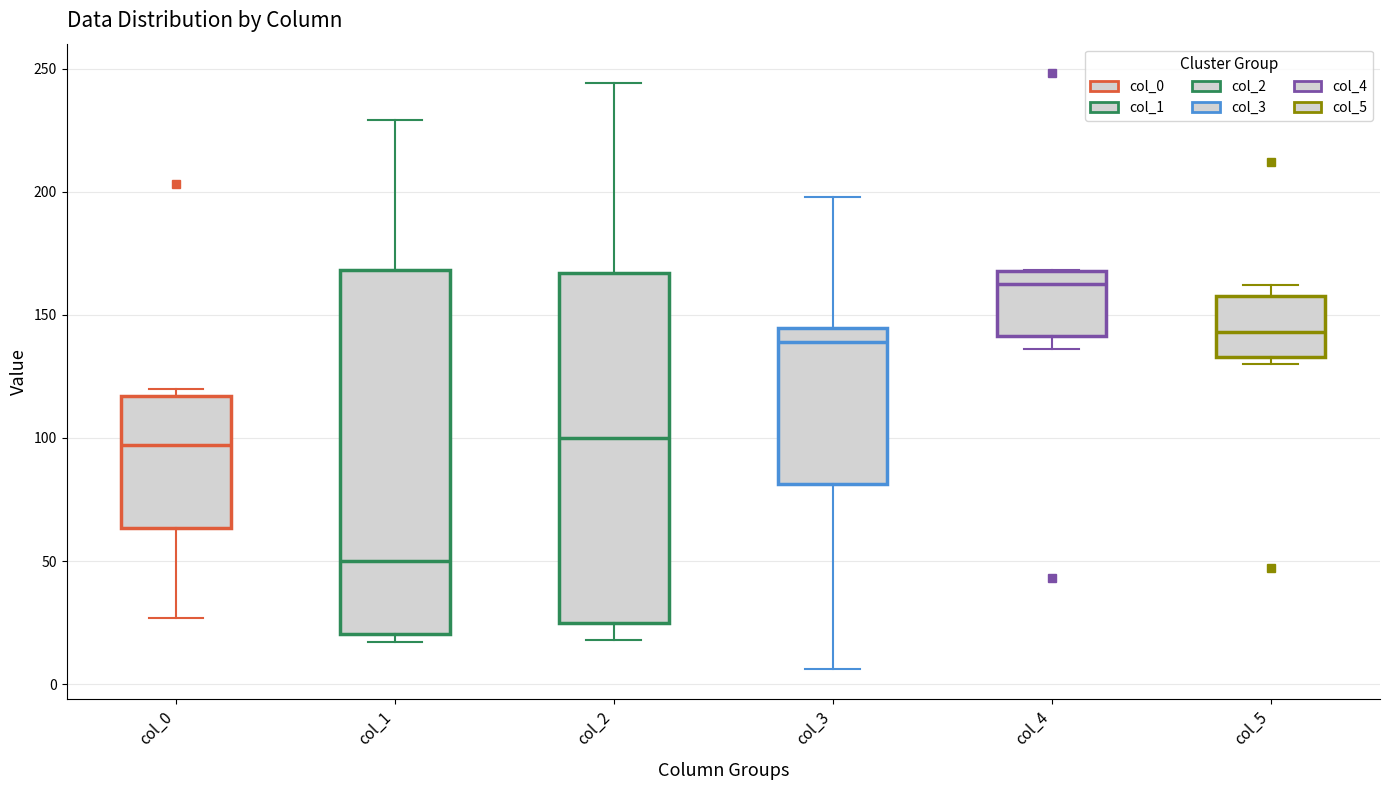

Where does the median line of the box for col_1 sit on the y-axis? The values are not printed on the chart, so give them approximately, as read against the axis.

50